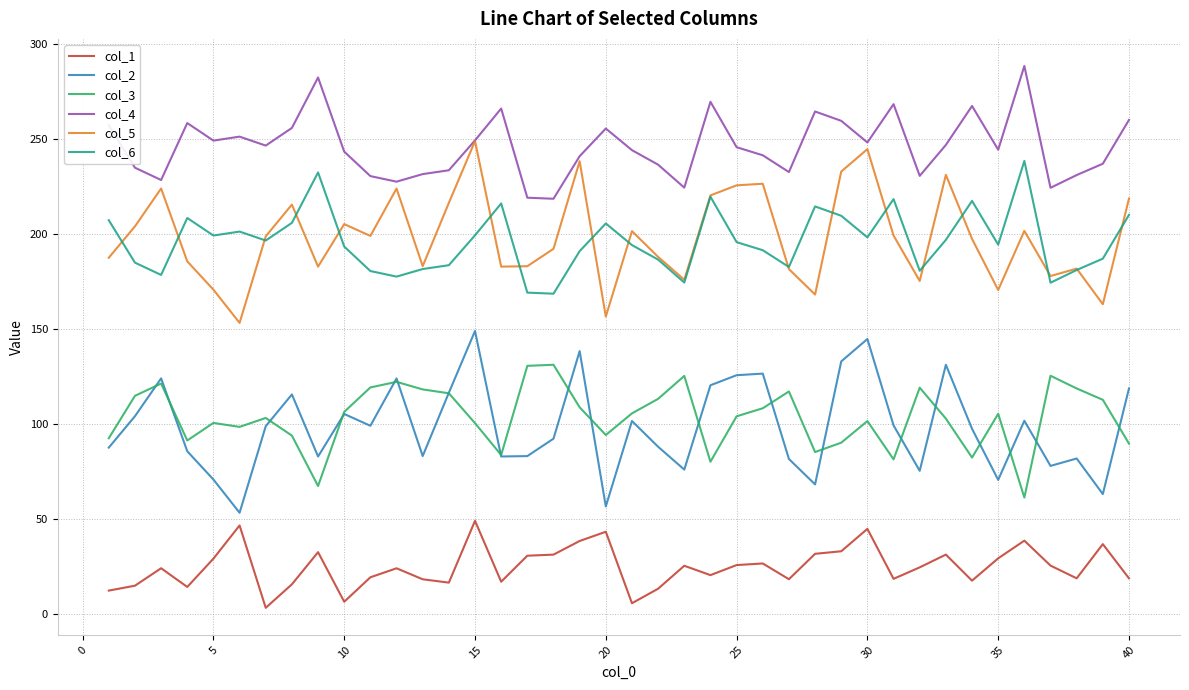

True or false: col_6 and col_3 cross at least once.

False